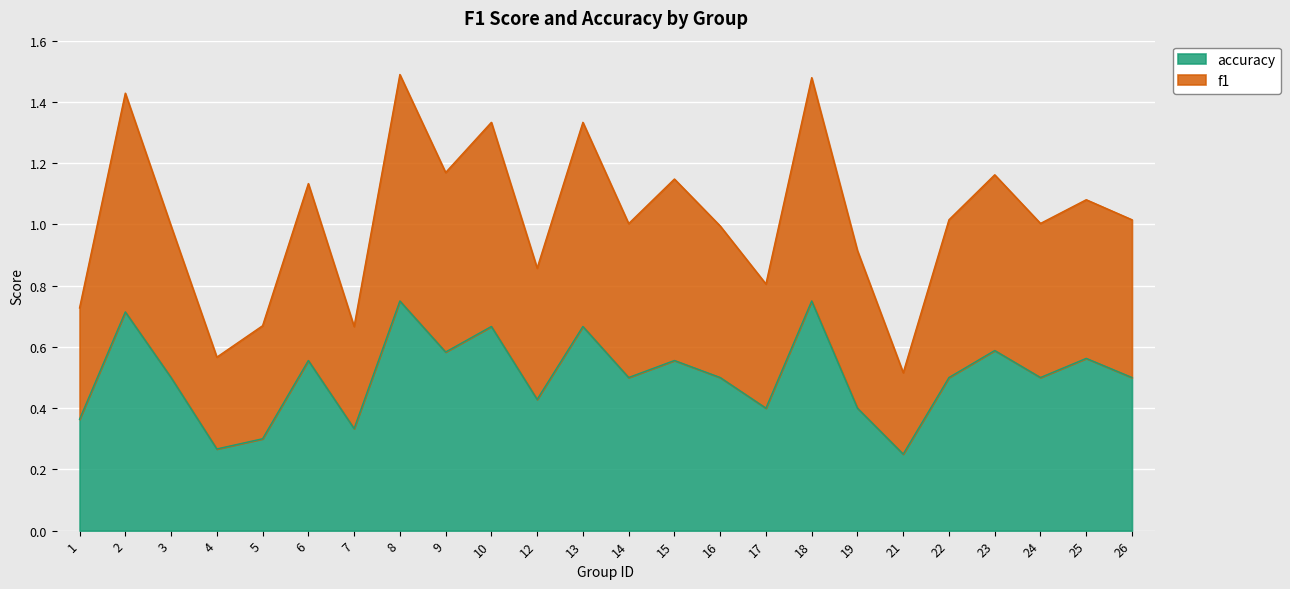

What is the difference between the accuracy values at 14 and 5?

0.2